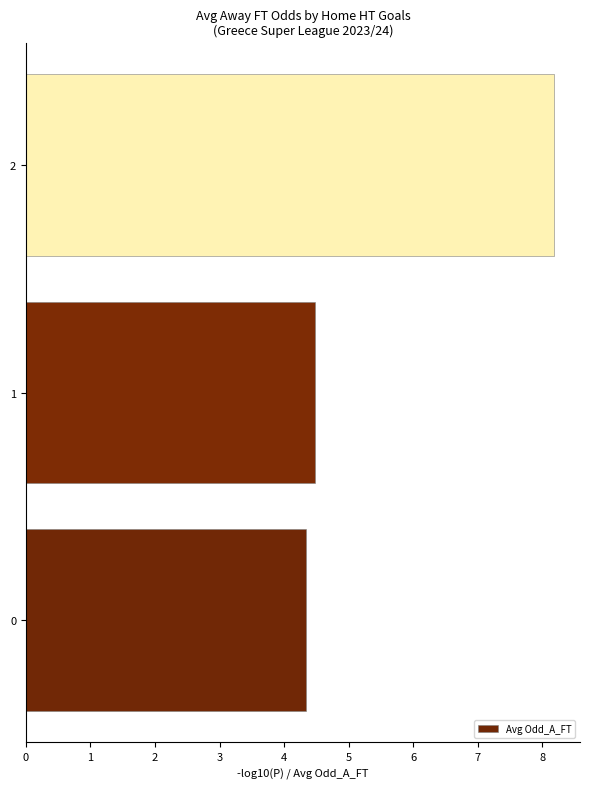

Read the value at 1.

4.5